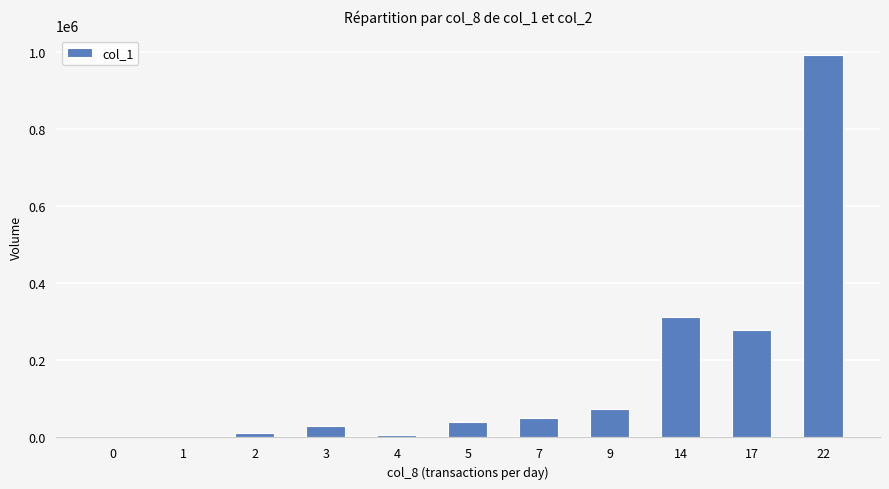

How many series are shown in this chart?

1